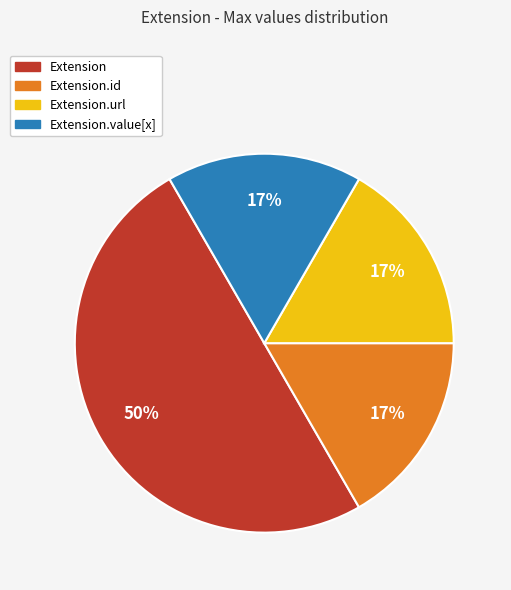

How many slices are in this pie chart?

4